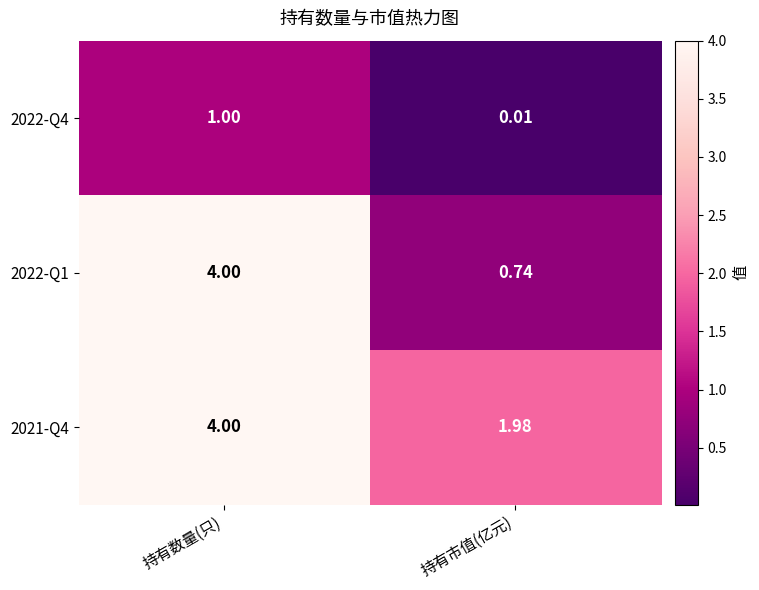

At which label is 2021-Q4 closest to 2?

持有市值(亿元)